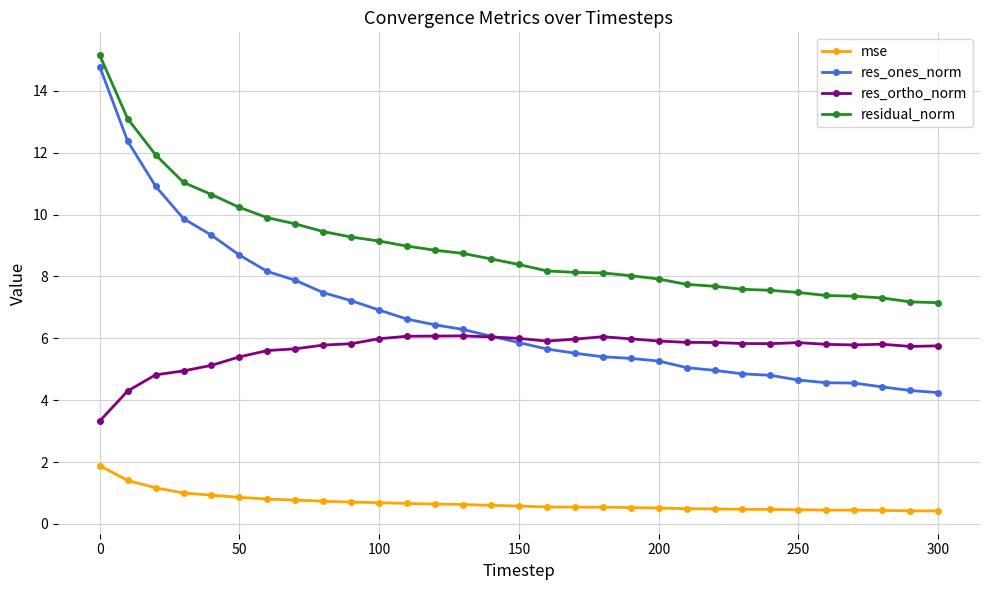

True or false: residual_norm and res_ones_norm intersect in this chart.

False